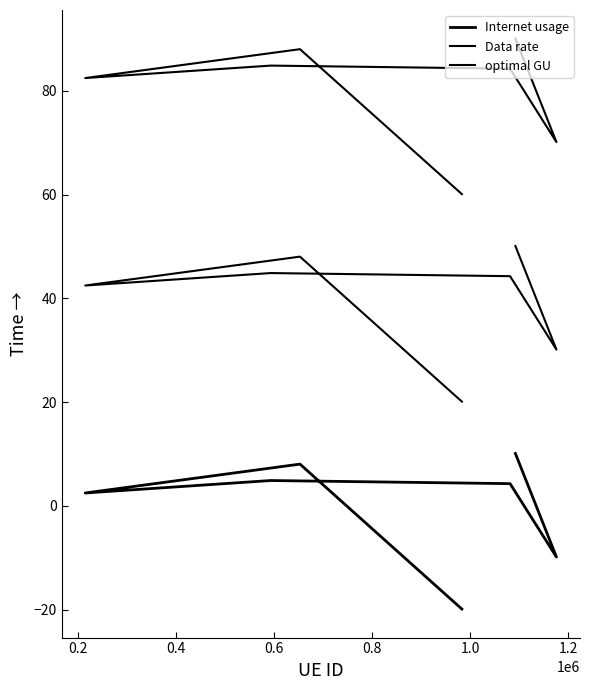

What is the difference between the highest and lowest values at 0.4?

80.0